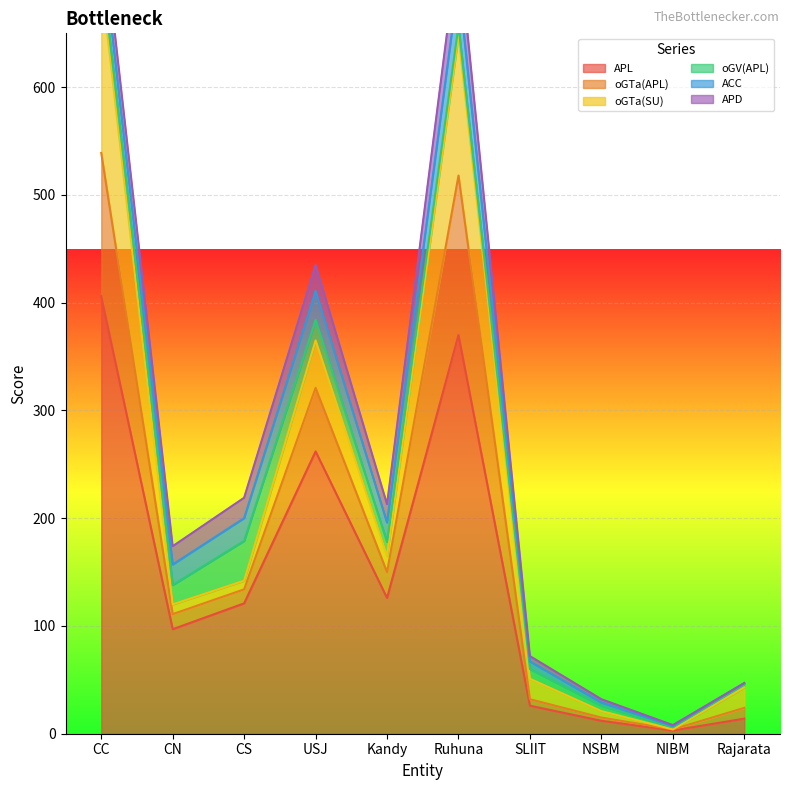

What is the maximum value for APL?

406